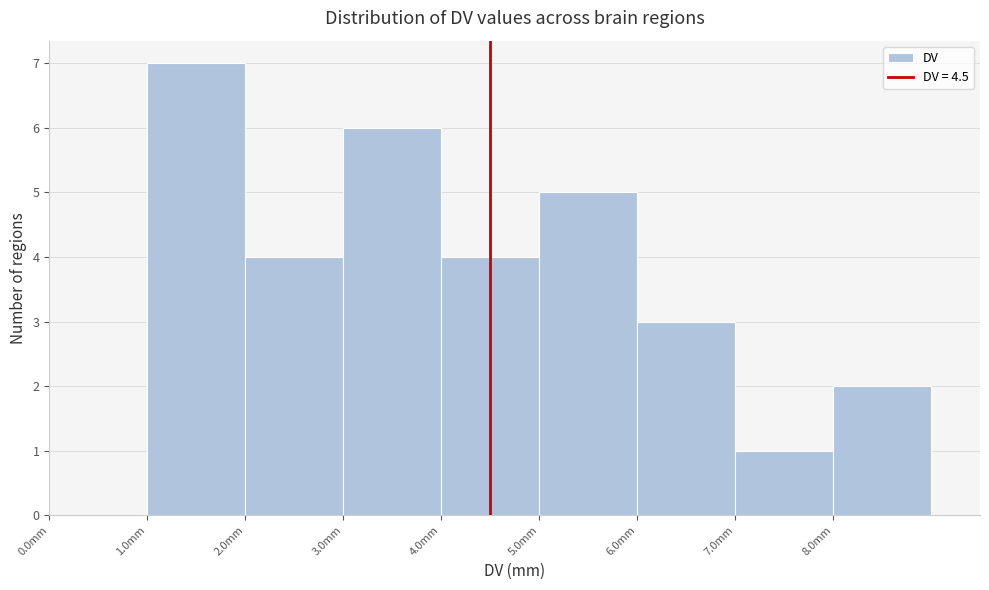

Over which range of the x-axis is the bar tallest?

1 to 2